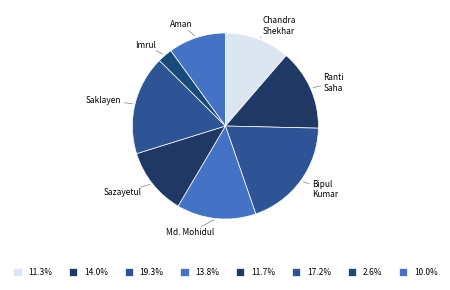

How many segments does this pie chart have?

8